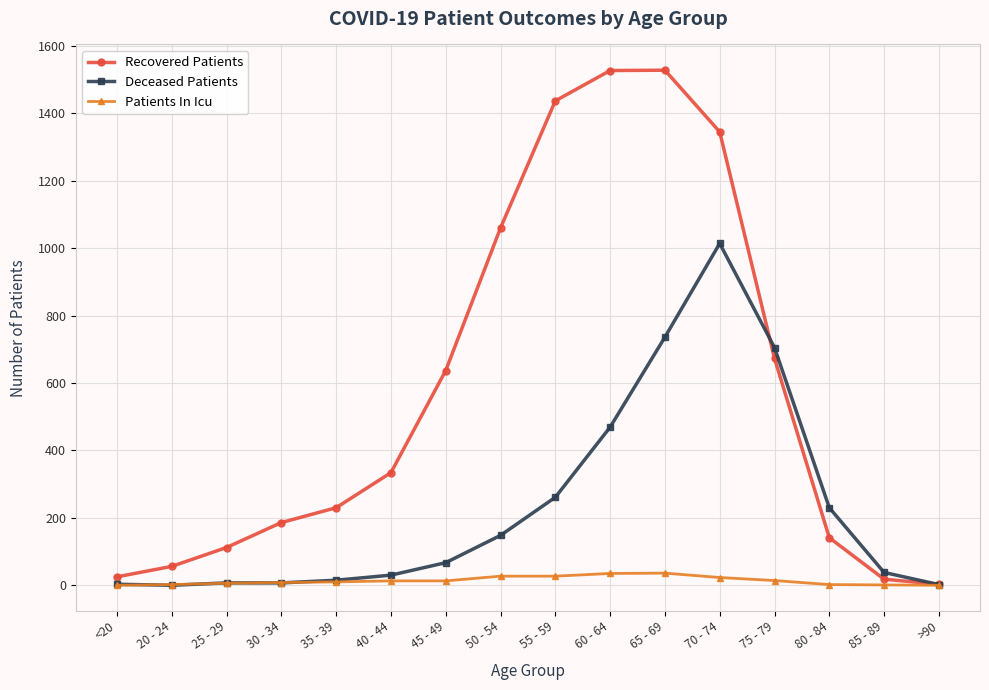

Is it true that Patients In Icu equals 27 at 50 - 54?

True